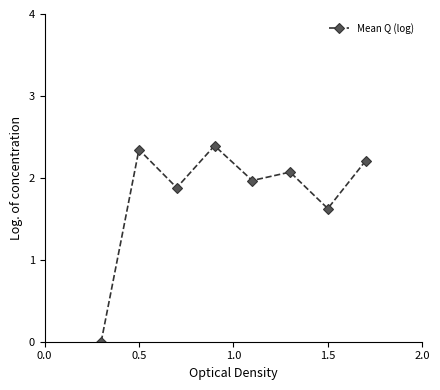

How many interior local valleys (lower than both neighbors) does the data have?

3